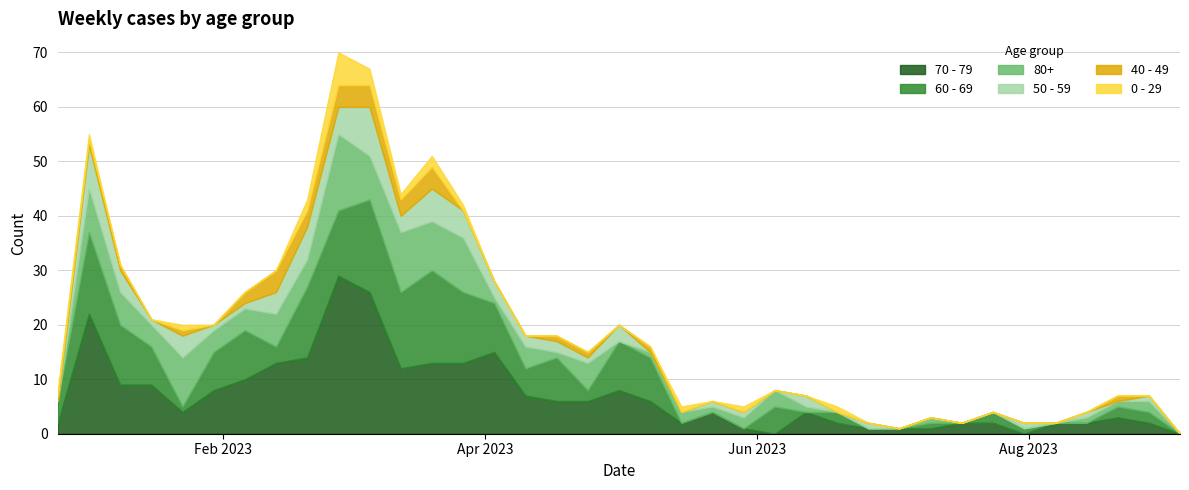

In 70 - 79, how many points are lower than both neighbors (excluding endpoints)?

5